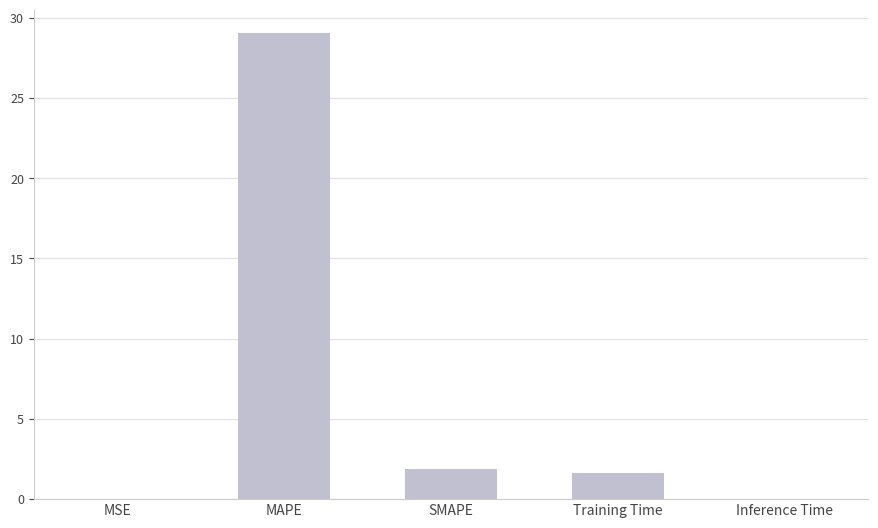

What is the sum of the values at SMAPE and Training Time?

3.5